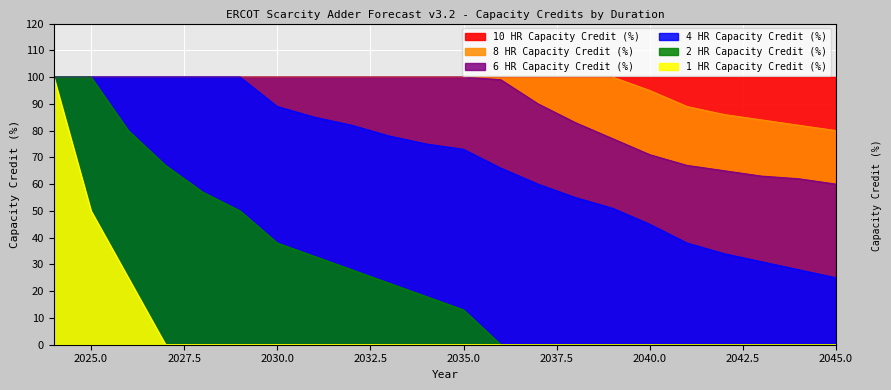

Reading right to left, list all the values displayed in this chart.

4 HR Capacity Credit (%): 25	28	31	34	38	45	51	55	60	66	73	75	78	82	85	89	100	100	100	100	100	100
6 HR Capacity Credit (%): 60	62	63	65	67	71	77	83	90	99	100	100	100	100	100	100	100	100	100	100	100	100
8 HR Capacity Credit (%): 80	82	84	86	89	95	100	100	100	100	100	100	100	100	100	100	100	100	100	100	100	100
2 HR Capacity Credit (%): 0	0	0	0	0	0	0	0	0	0	13	18	23	28	33	38	50	57	67	80	100	100
1 HR Capacity Credit (%): 0	0	0	0	0	0	0	0	0	0	0	0	0	0	0	0	0	0	0	25	50	100